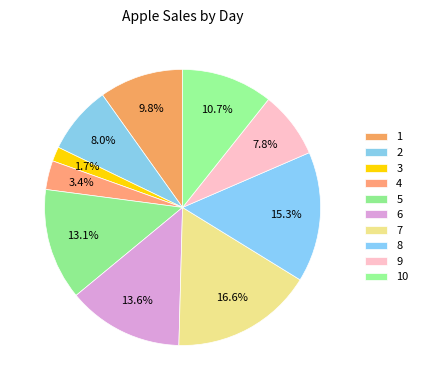

What is the largest slice in the pie chart?

7